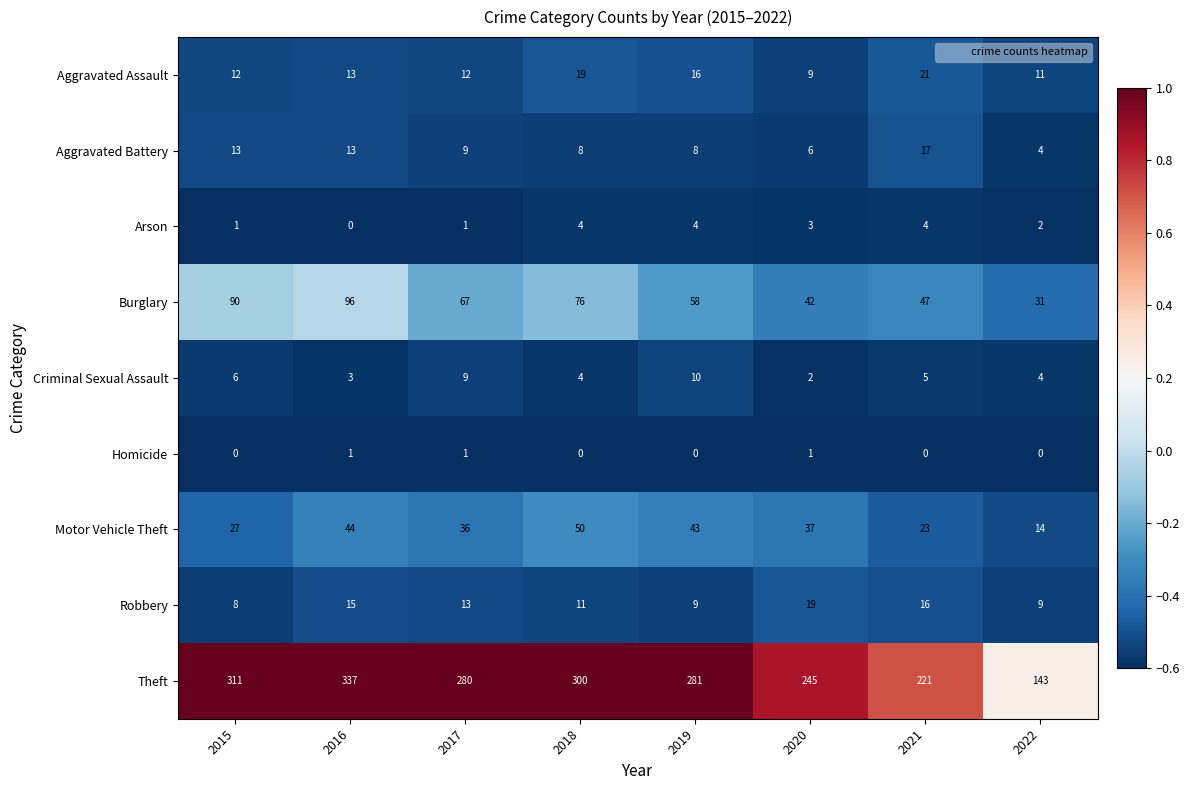

At how many categories does at least one series exceed 1?

8